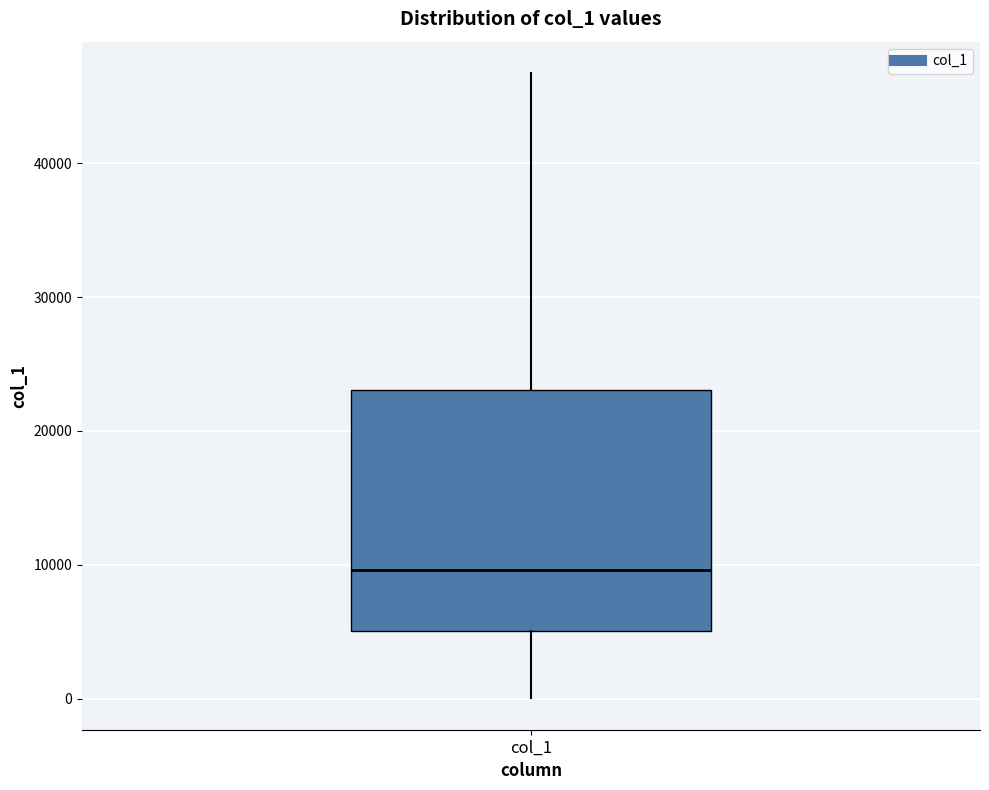

Transcribe this box plot: give where the median line is, the range the box spans, and where the two whiskers end, as read against the y-axis. The values are not printed on the chart, so give them approximately, as read against the axis.

median 10000, box 5000 to 23000, whiskers 0 to 47000